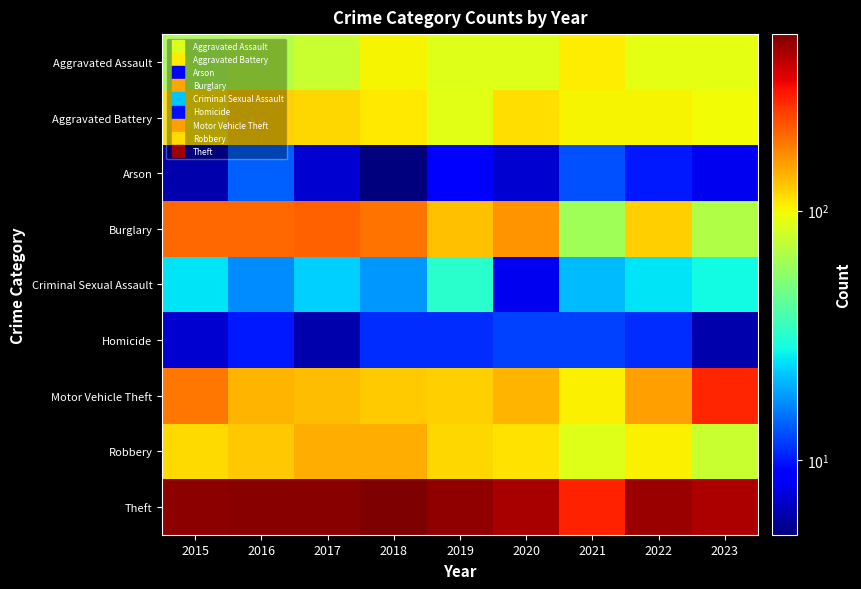

Reading right to left, list all the values displayed in this chart.

Aggravated Assault: 2023=91	2022=91	2021=105	2020=88	2019=88	2018=101	2017=77	2016=69	2015=66
Aggravated Battery: 2023=98	2022=102	2021=101	2020=113	2019=89	2018=107	2017=117	2016=122	2015=110
Arson: 2023=8	2022=10	2021=13	2020=7	2019=9	2018=5	2017=7	2016=14	2015=6
Burglary: 2023=68	2022=122	2021=62	2020=161	2019=130	2018=191	2017=208	2016=203	2015=202
Criminal Sexual Assault: 2023=28	2022=25	2021=21	2020=8	2019=32	2018=18	2017=23	2016=17	2015=25
Homicide: 2023=6	2022=11	2021=12	2020=12	2019=11	2018=11	2017=6	2016=10	2015=7
Motor Vehicle Theft: 2023=277	2022=153	2021=104	2020=139	2019=121	2018=124	2017=132	2016=139	2015=189
Robbery: 2023=77	2022=103	2021=88	2020=111	2019=118	2018=144	2017=144	2016=127	2015=116
Theft: 2023=424	2022=455	2021=282	2020=435	2019=469	2018=512	2017=488	2016=489	2015=481